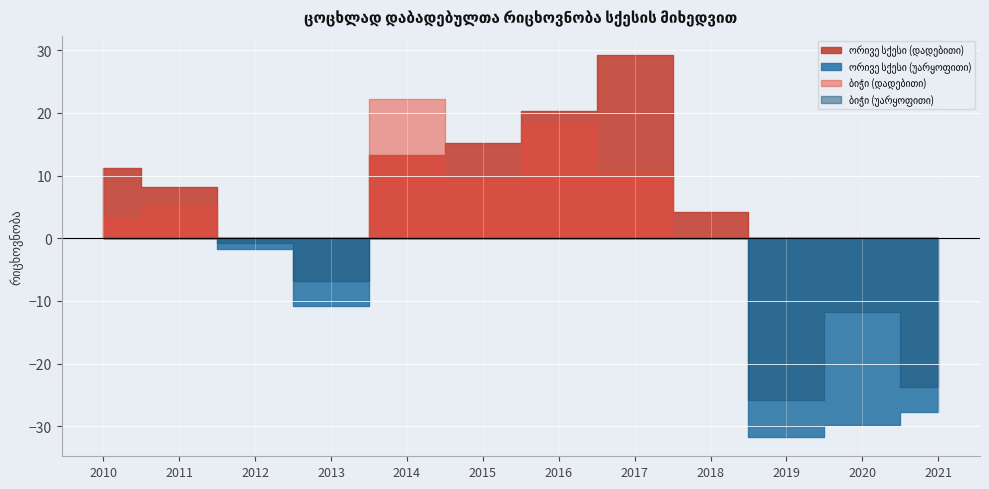

Which series has the largest total across all categories?

ორივე სქესი